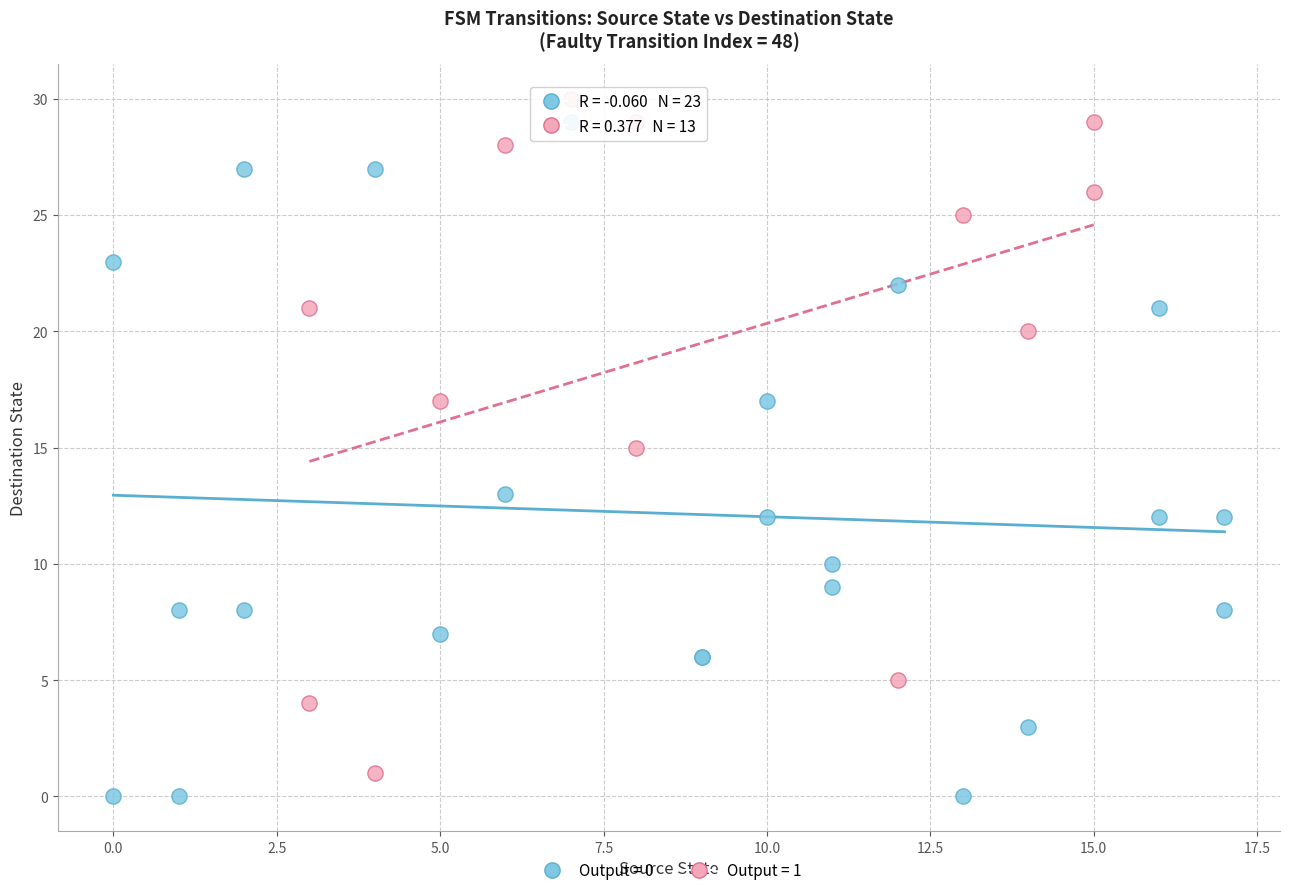

What are all the series names shown in the legend?

Output = 0, Output = 1